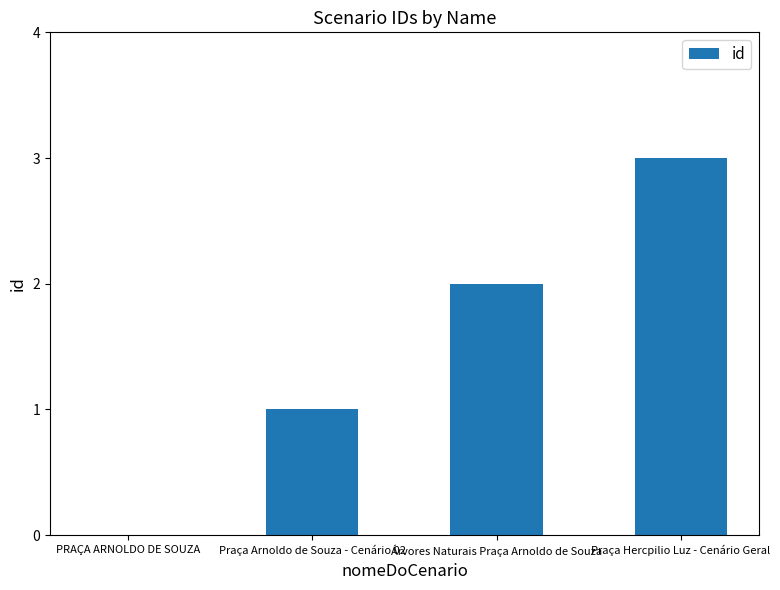

Count the values in the range 1 to 3.

3